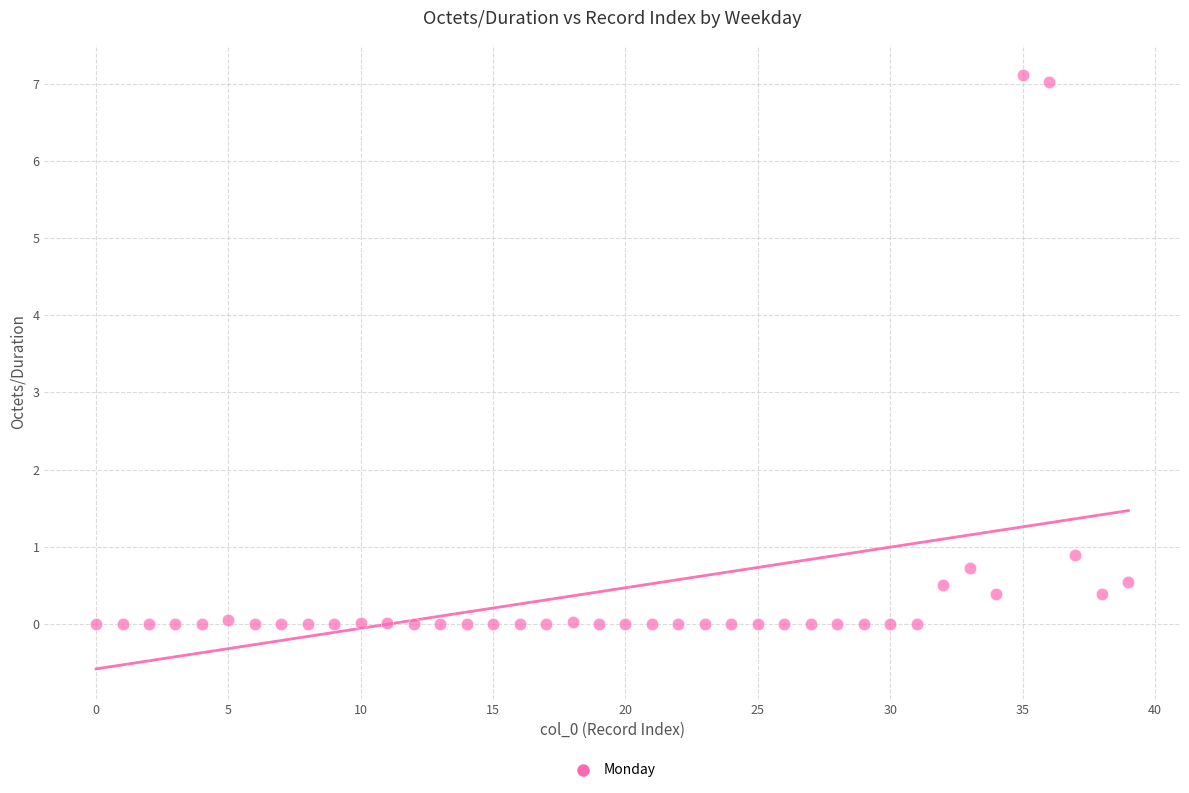

What Y value in the scatter plot is closest to 3?

0.9